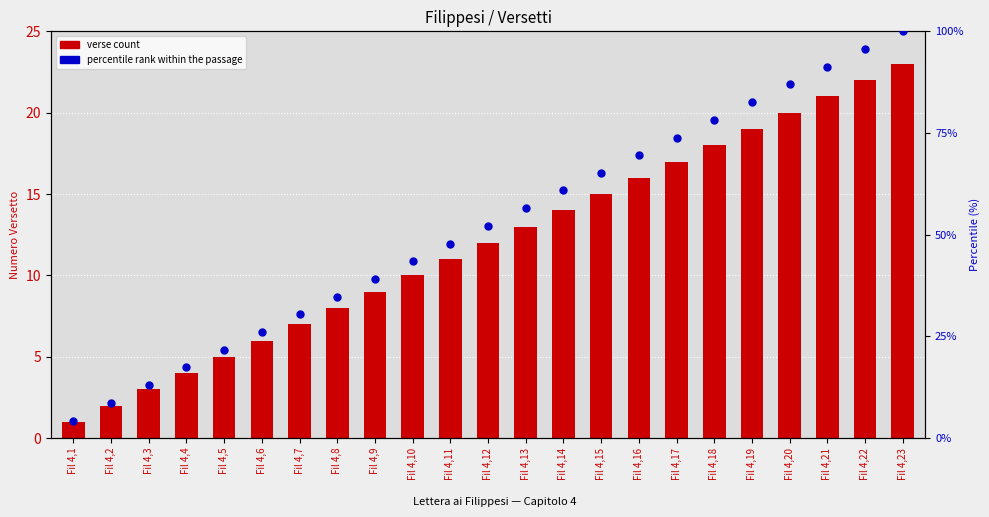

Which series contains the highest Y value?

percentile rank within the passage